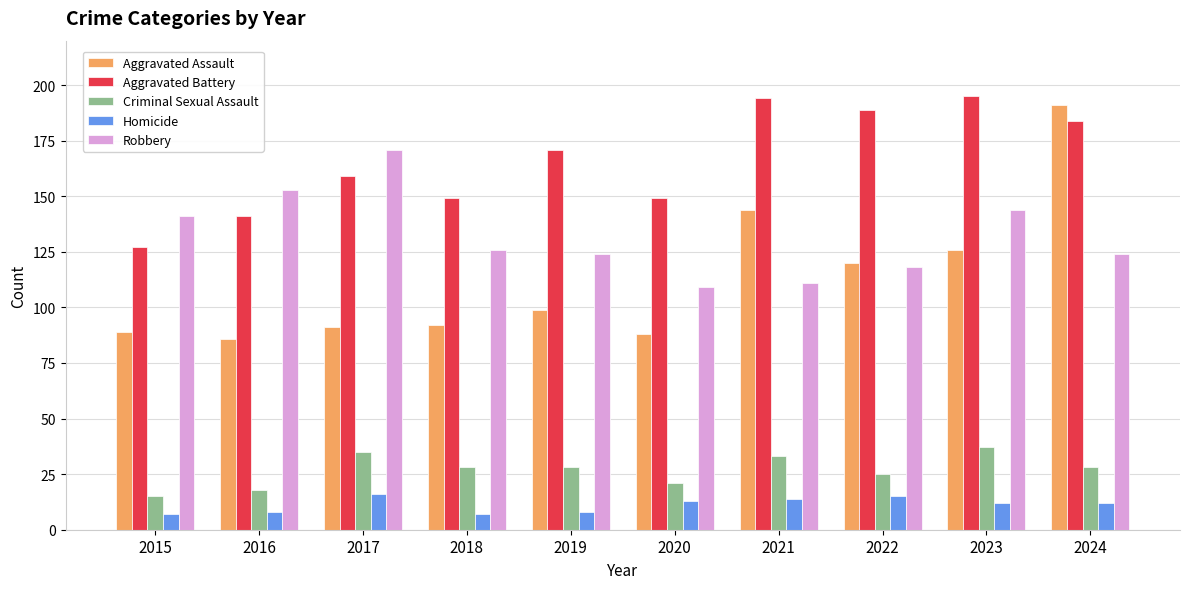

What is the approximate value of Criminal Sexual Assault at 2023, to the nearest 5?

35